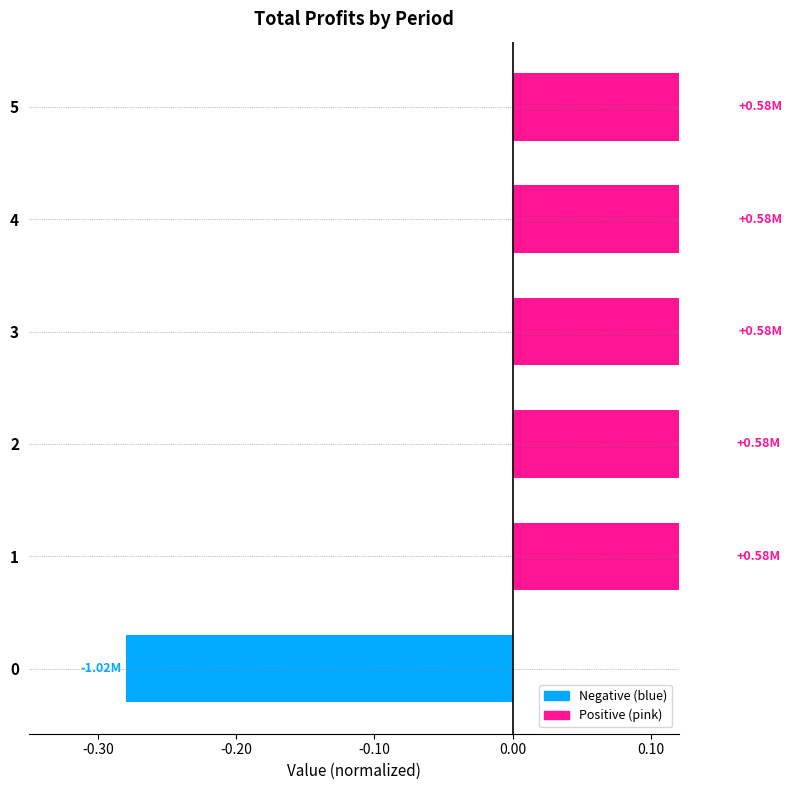

Does the chart contain stacked bars?

No